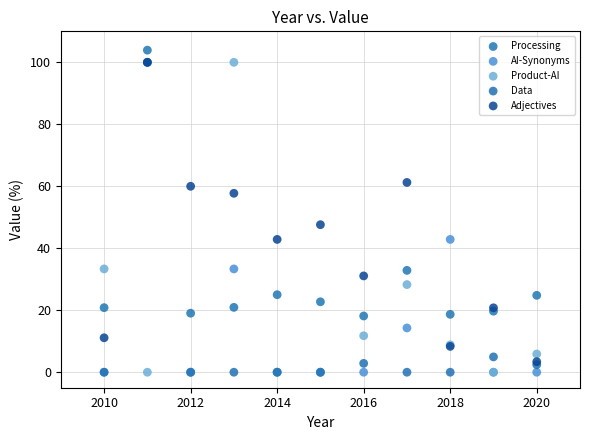

In the Product-AI series, what Y value is closest to 50?

33.3